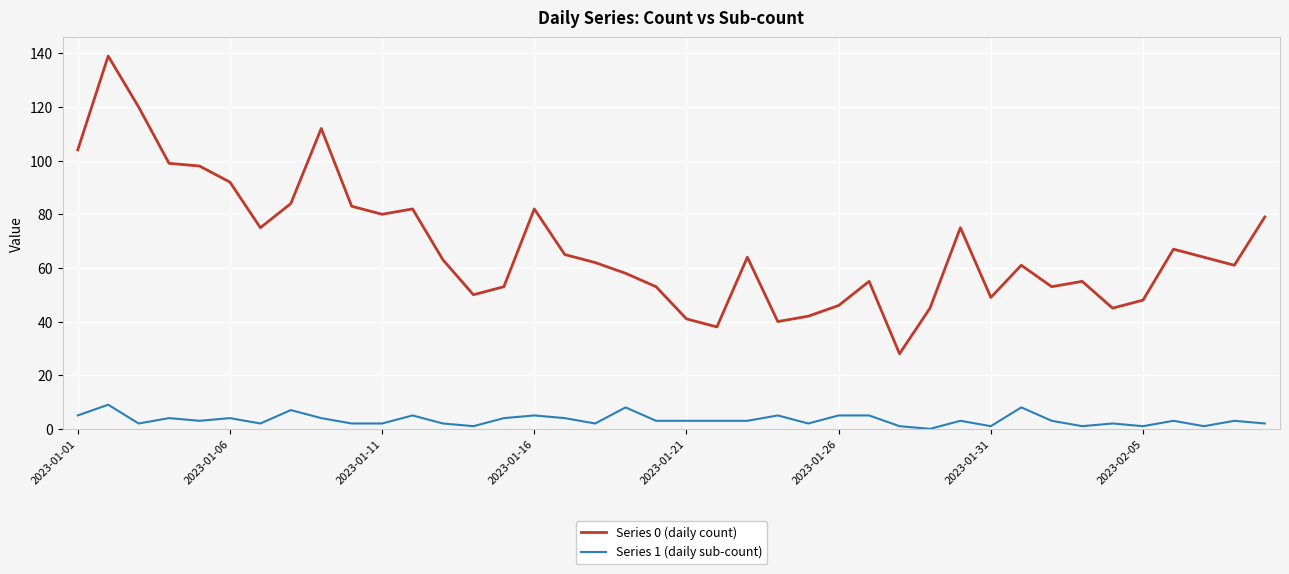

What are all the series names shown in the legend?

Series 0 (daily count), Series 1 (daily sub-count)